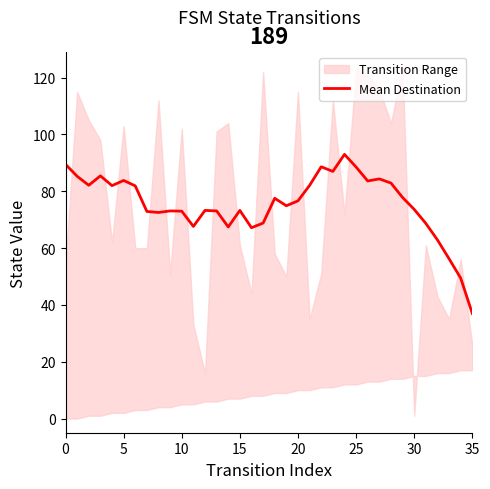

True or false: there are more than 2 points higher than both neighbors.

True